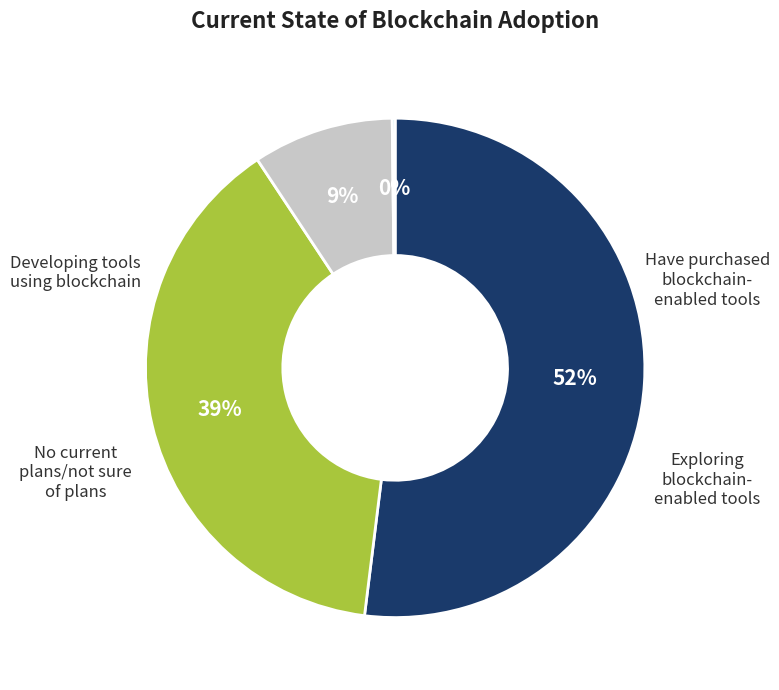

To the nearest percent, what is the average slice percentage?

25%